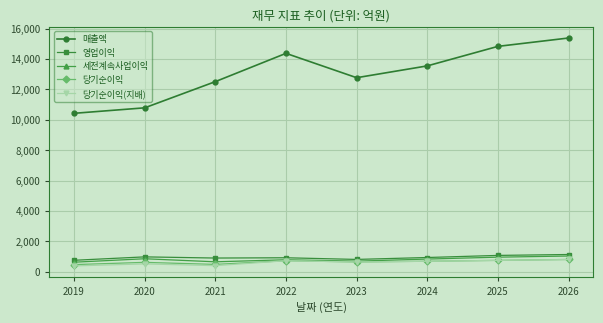

The value of 당기순이익 at 2023 is 644. True or false?

True